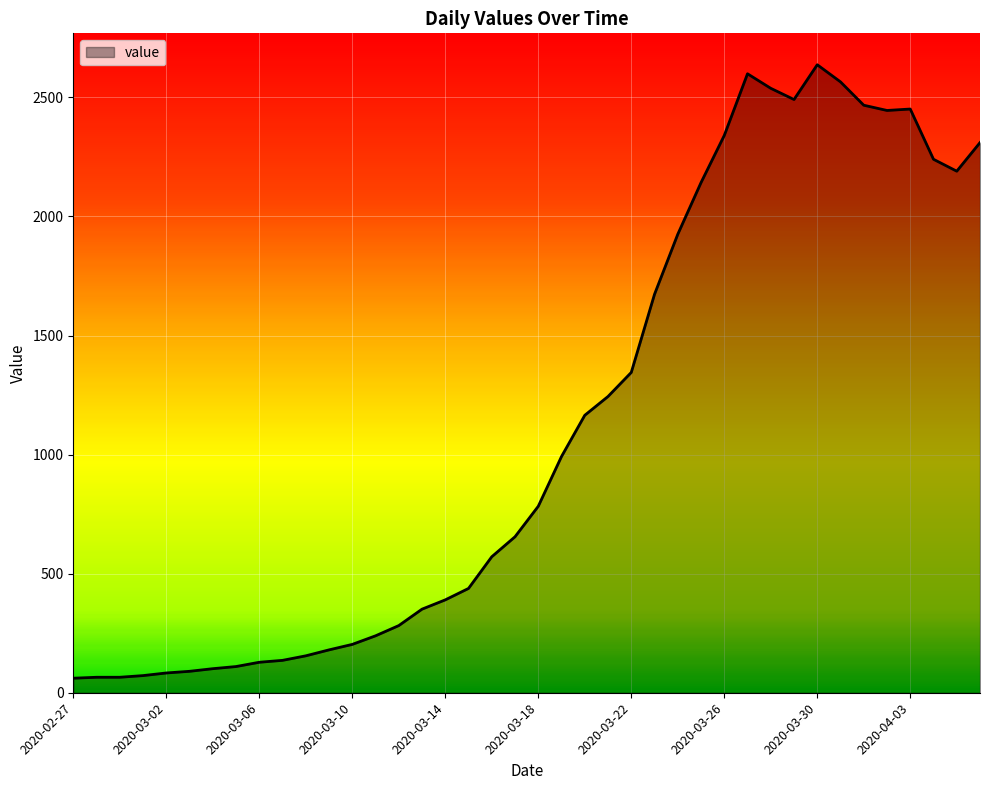

Does the chart have visible grid lines?

Yes